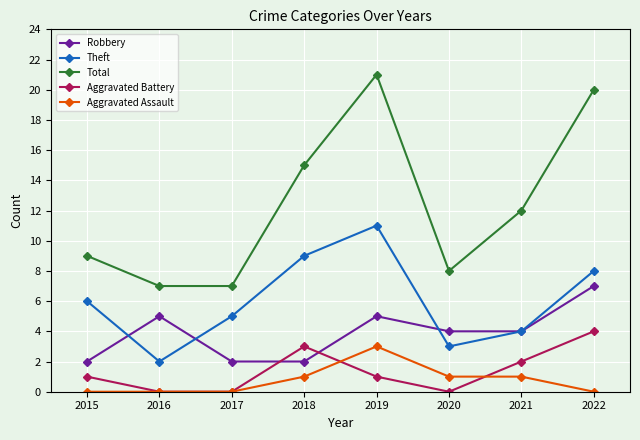

Reading left to right, transcribe all the data shown in this chart.

Robbery: 2015=2	2016=5	2017=2	2018=2	2019=5	2020=4	2021=4	2022=7
Theft: 2015=6	2016=2	2017=5	2018=9	2019=11	2020=3	2021=4	2022=8
Total: 2015=9	2016=7	2017=7	2018=15	2019=21	2020=8	2021=12	2022=20
Aggravated Battery: 2015=1	2016=0	2017=0	2018=3	2019=1	2020=0	2021=2	2022=4
Aggravated Assault: 2015=0	2016=0	2017=0	2018=1	2019=3	2020=1	2021=1	2022=0